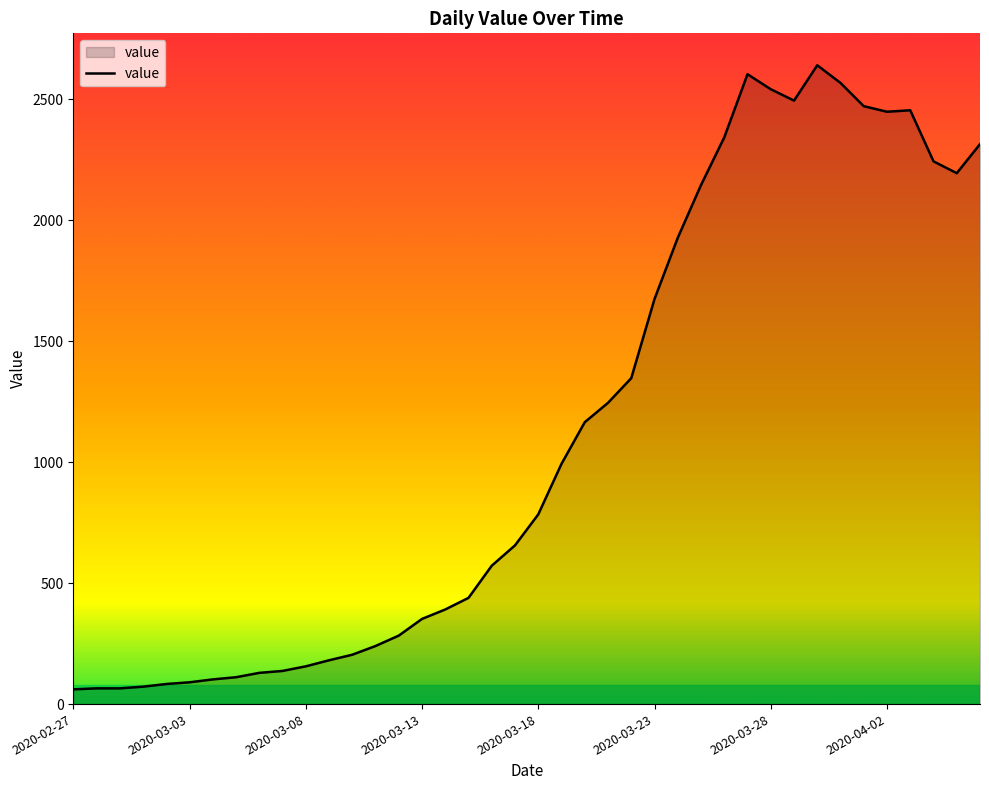

True or false: there are more than 2 points higher than both neighbors.

True